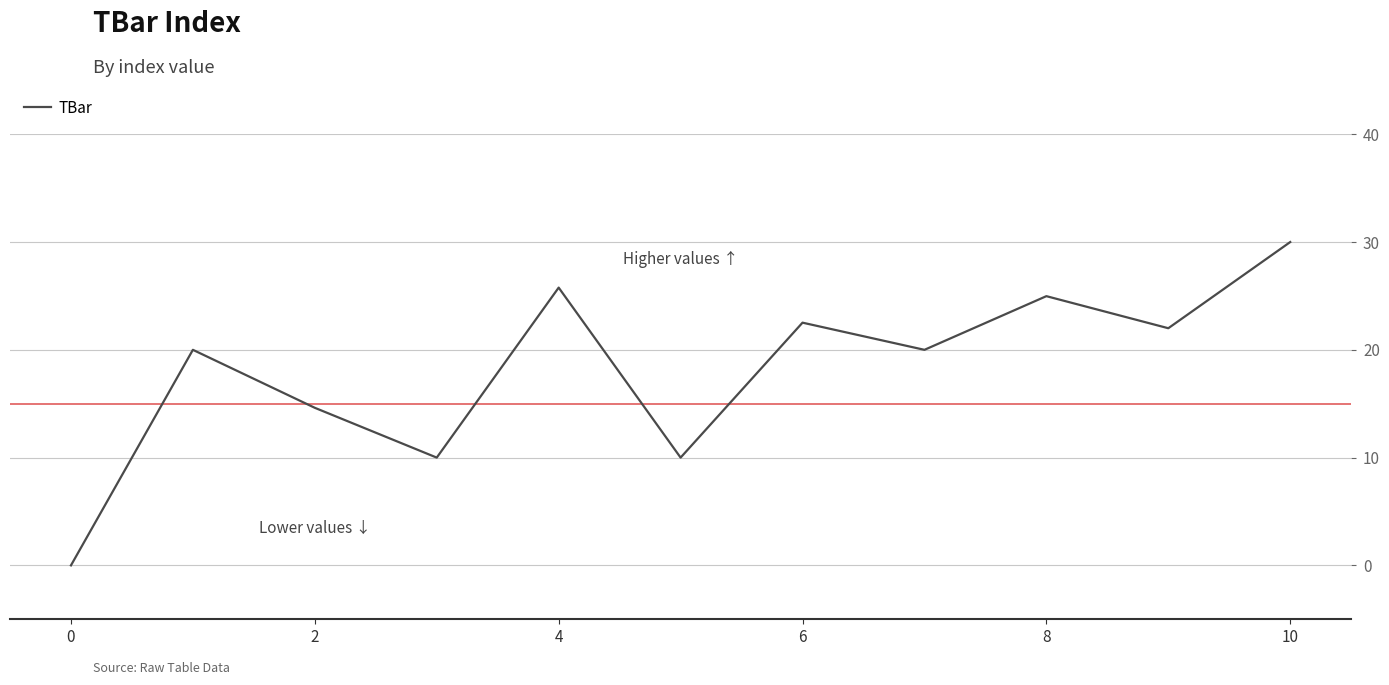

What is the maximum value shown in the chart?

30.0